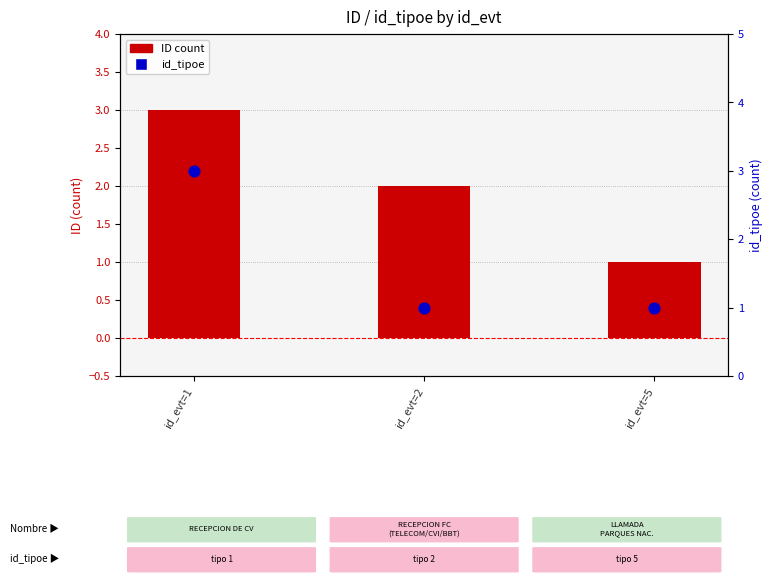

Which series contains the lowest Y value?

ID count